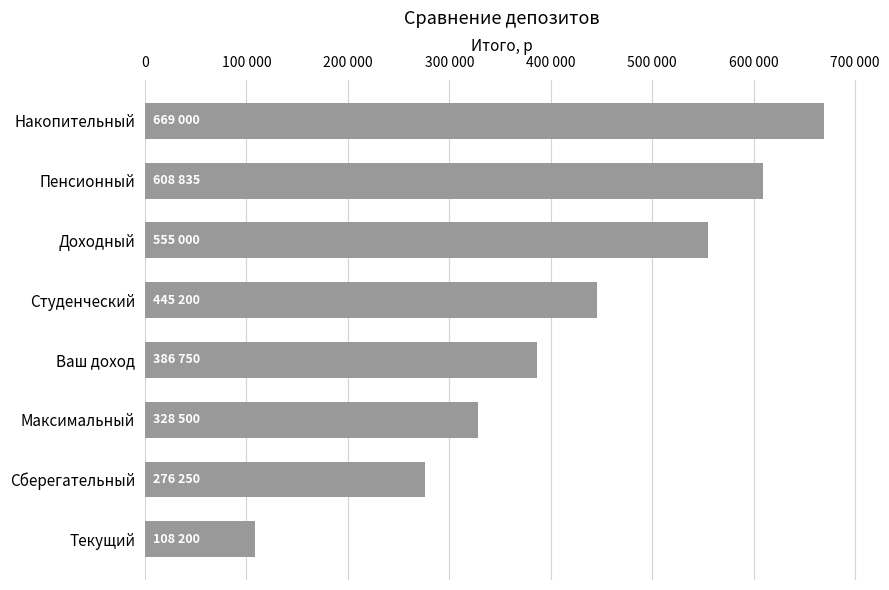

Are the bars horizontal?

Yes